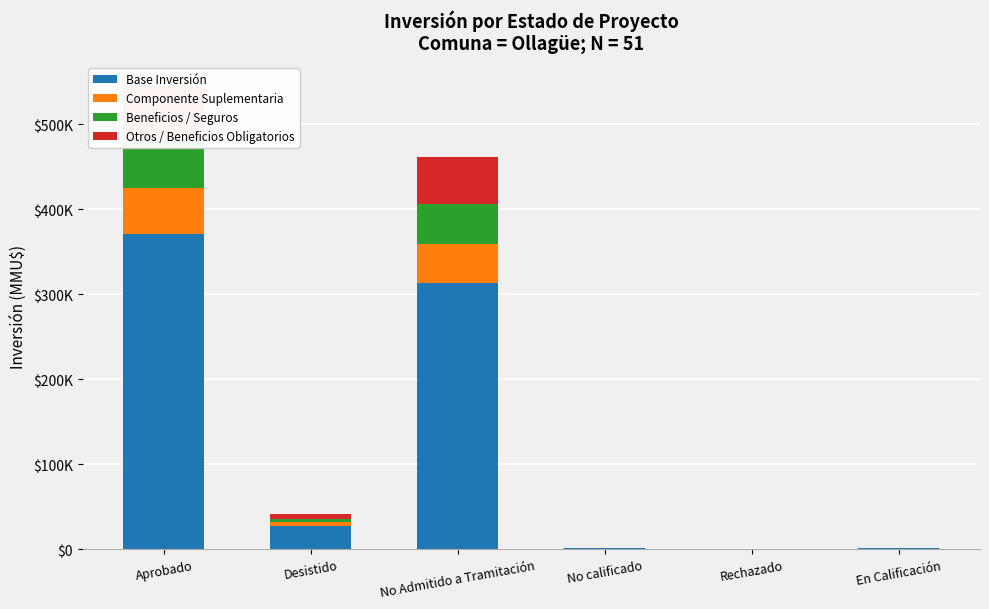

At which label does Otros / Beneficios Obligatorios first exceed 4929?

Aprobado